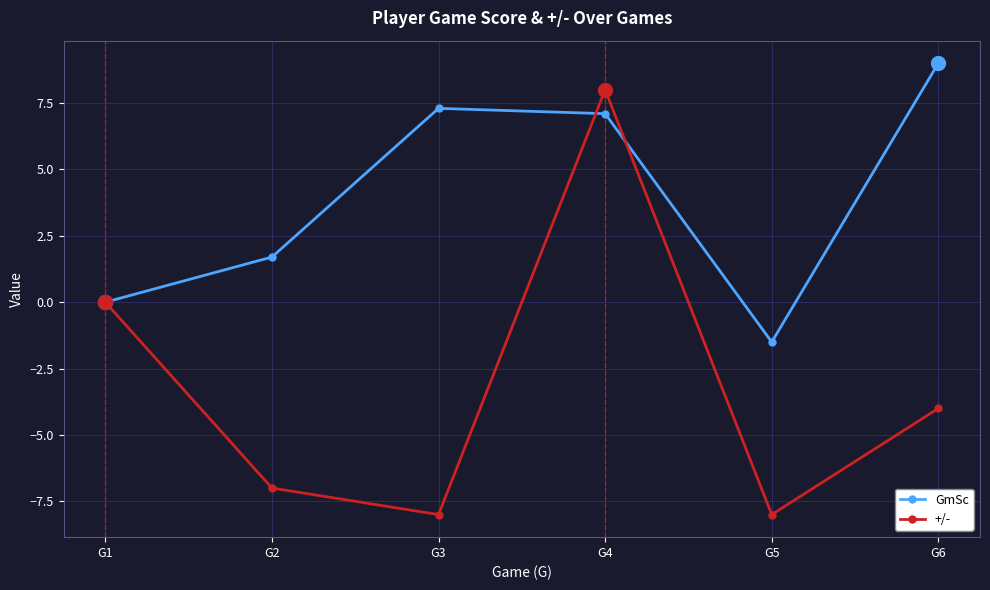

The +/- series shows -2.9 at G5. True or false?

False